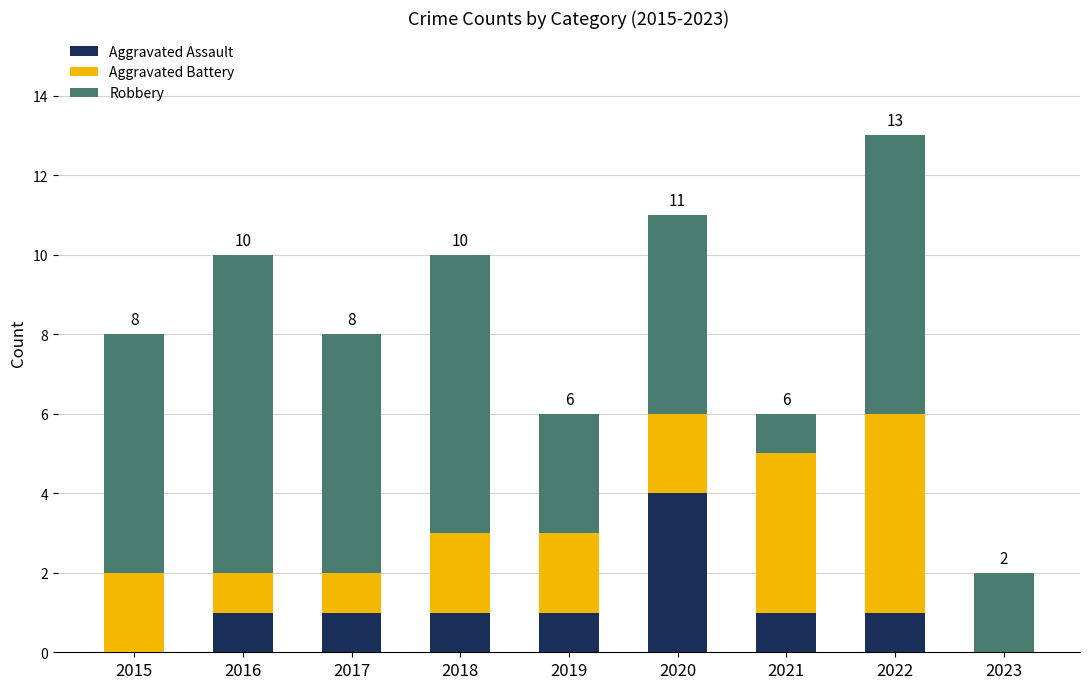

What is the total value across all series at 2016?

10